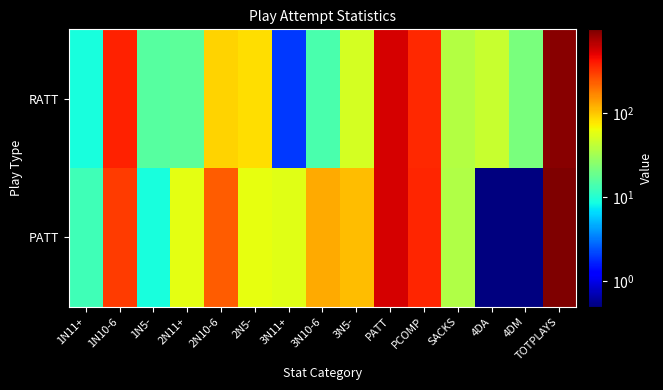

What is the minimum value shown in the chart?

0.1